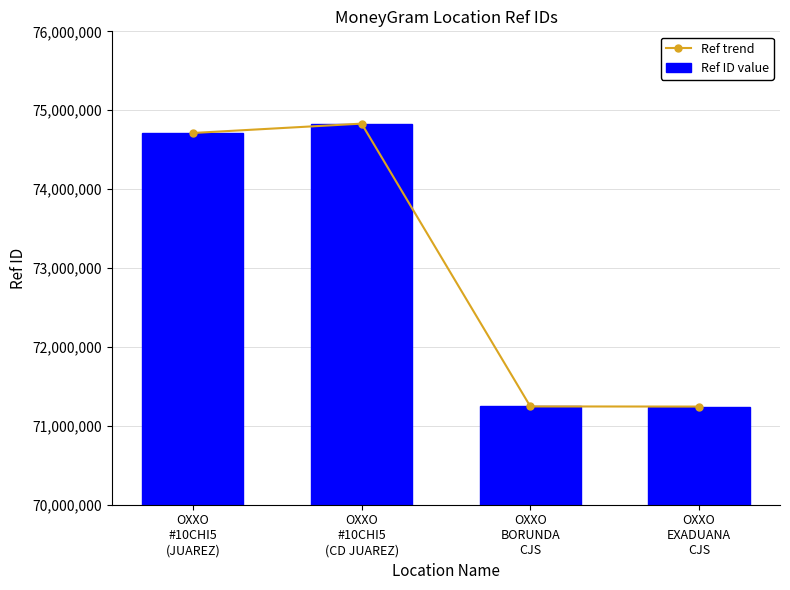

At how many categories does at least one series exceed 72178702?

2